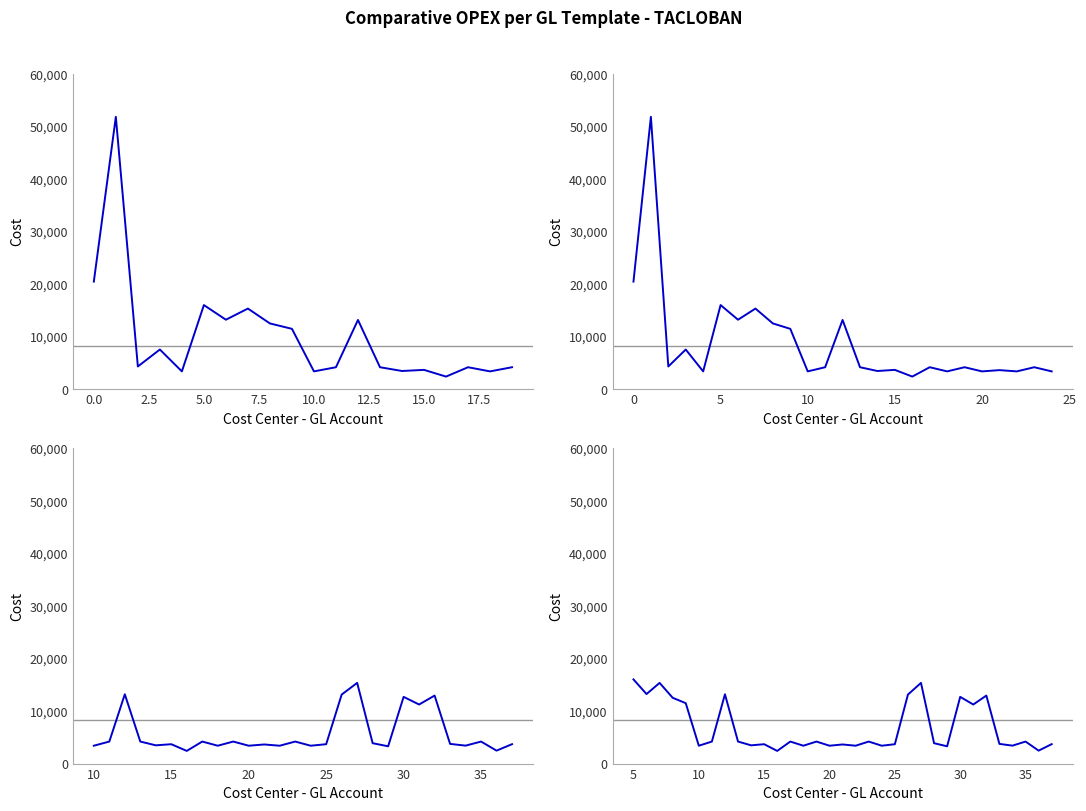

How many lines are shown in the chart?

1